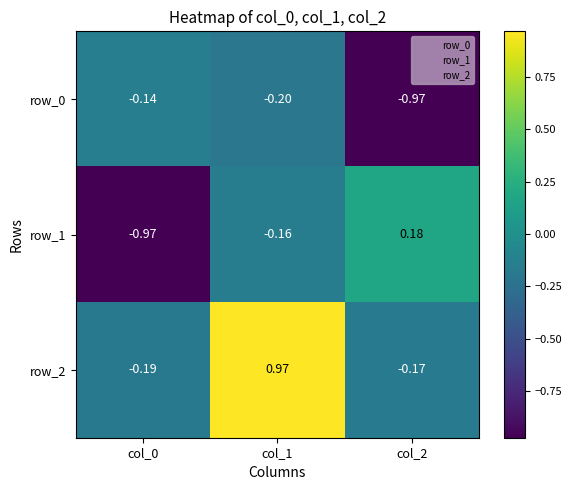

At col_1, list the series in order from largest to smallest.

row_2, row_1, row_0